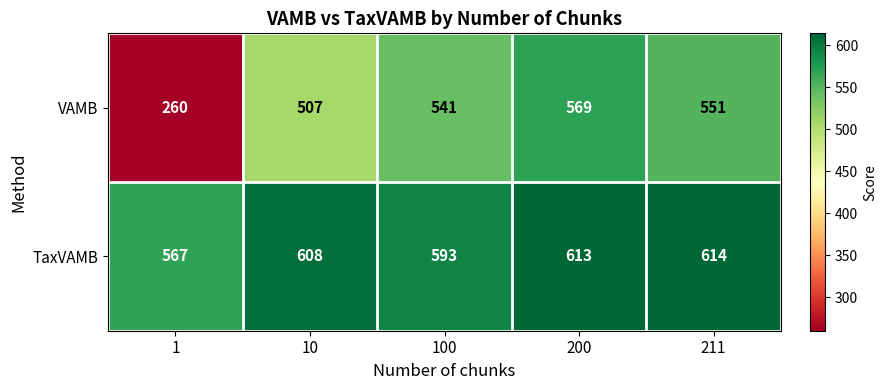

Which series has the largest range (max minus min)?

VAMB